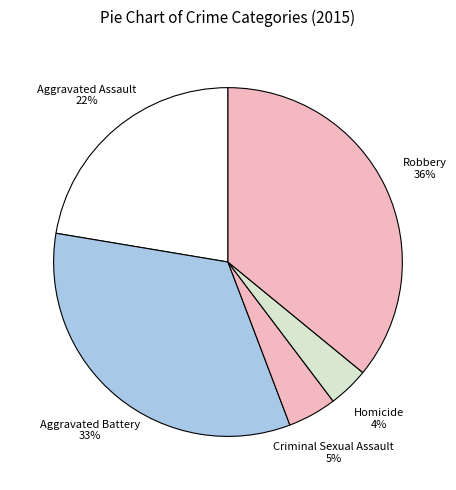

Is there any slice that represents more than half of the pie?

No